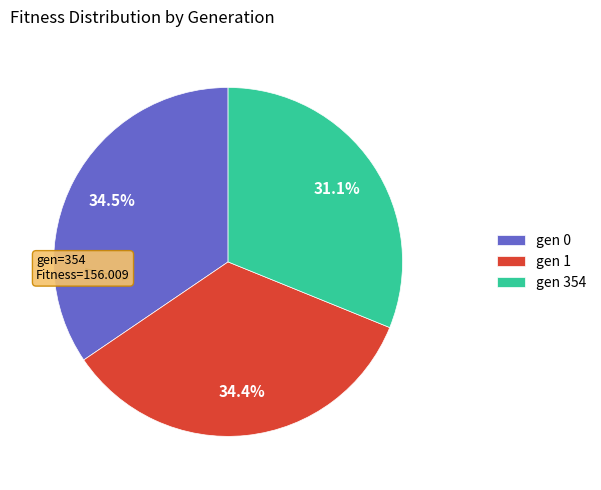

To the nearest percent, what portion does gen 1 represent?

34%